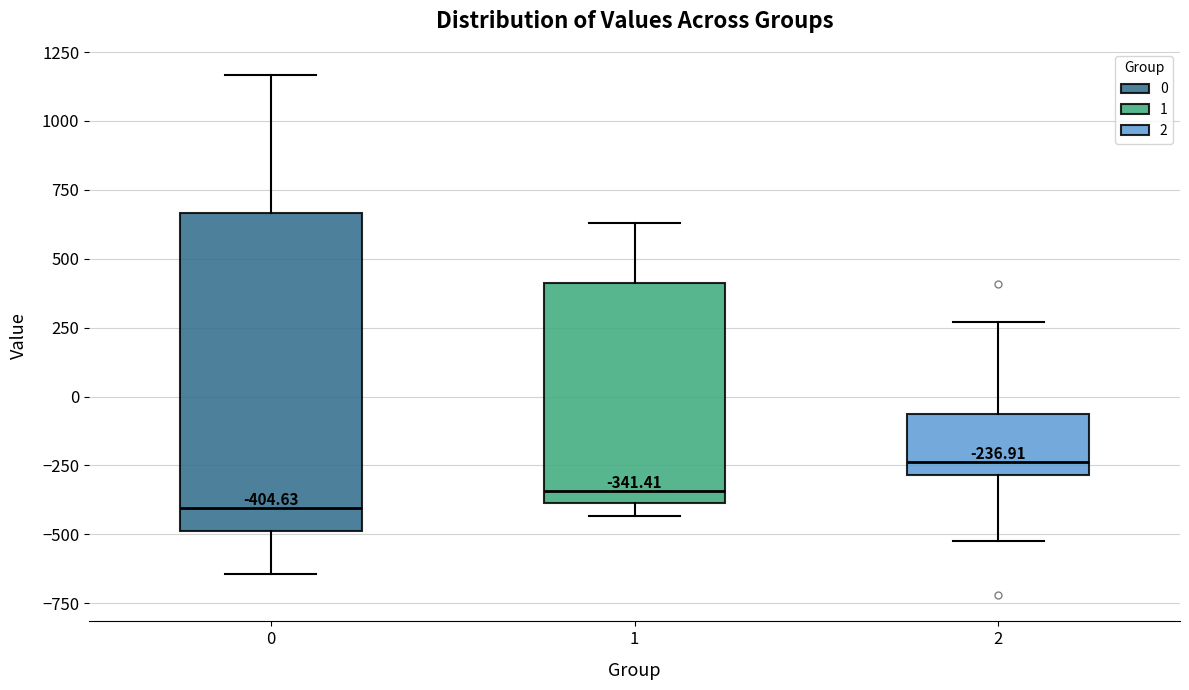

Which box is the tallest, from its lower edge to its upper edge?

0